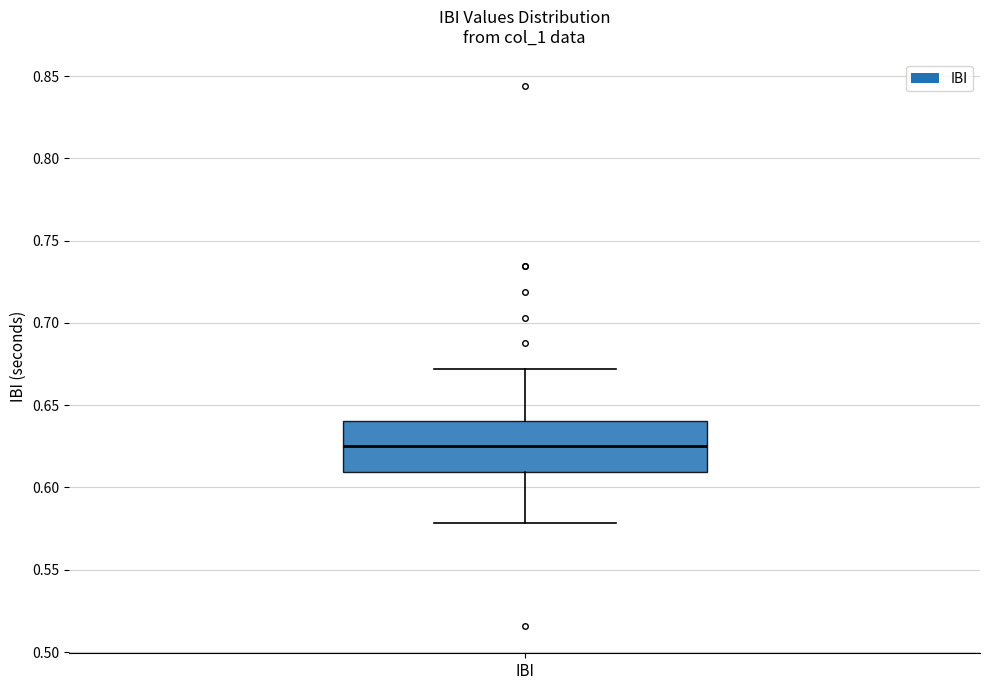

Transcribe this box plot: give where the median line is, the range the box spans, and where the two whiskers end, as read against the y-axis. The values are not printed on the chart, so give them approximately, as read against the axis.

median 0.625, box 0.610 to 0.640, whiskers 0.580 to 0.670